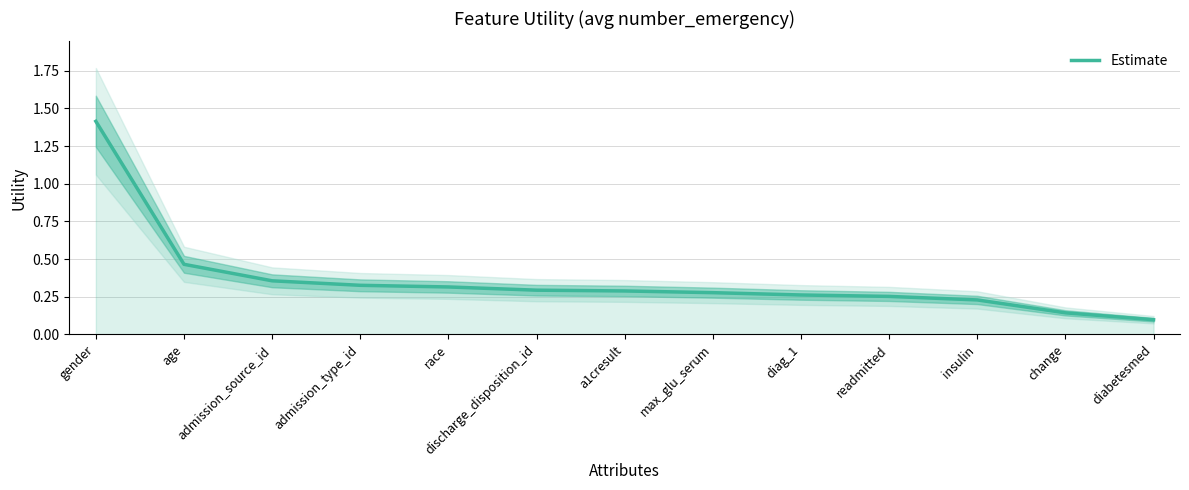

Reading left to right, what are all the values shown in this chart?

gender=1.4	age=0.5	admission_source_id=0.4	admission_type_id=0.3	race=0.3	discharge_disposition_id=0.3	a1cresult=0.3	max_glu_serum=0.3	diag_1=0.3	readmitted=0.3	insulin=0.2	change=0.1	diabetesmed=0.1